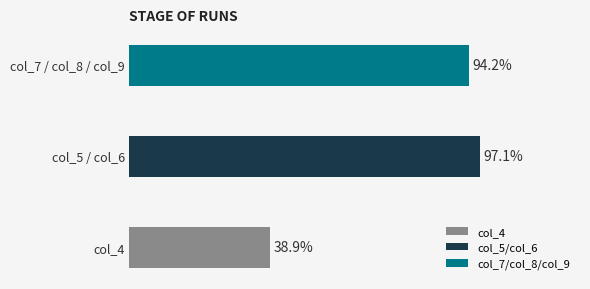

Does the chart contain stacked bars?

No